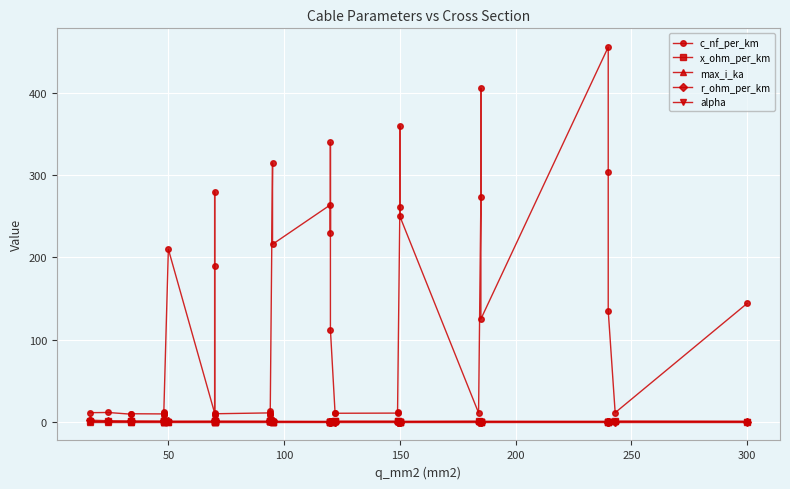

True or false: max_i_ka and c_nf_per_km cross at least once.

False